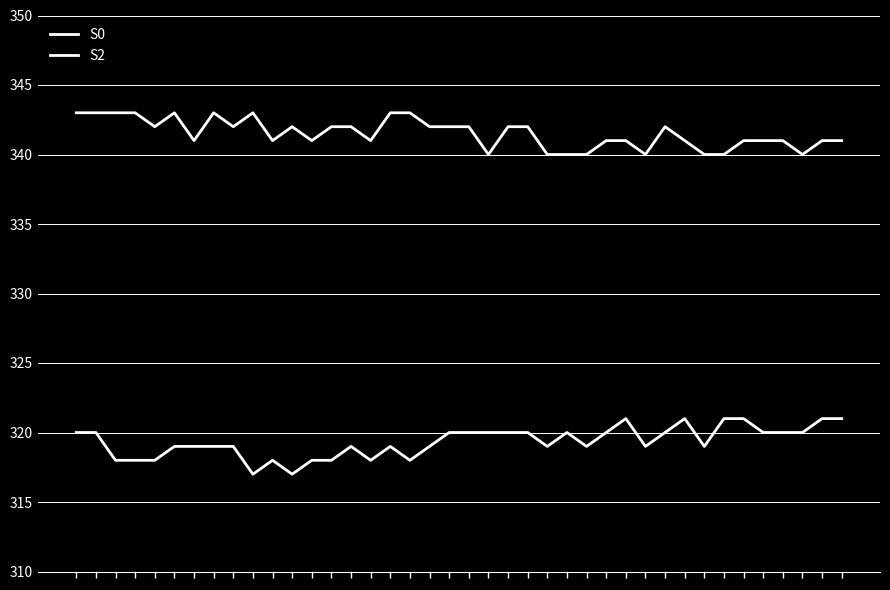

Does the chart have visible grid lines?

Yes